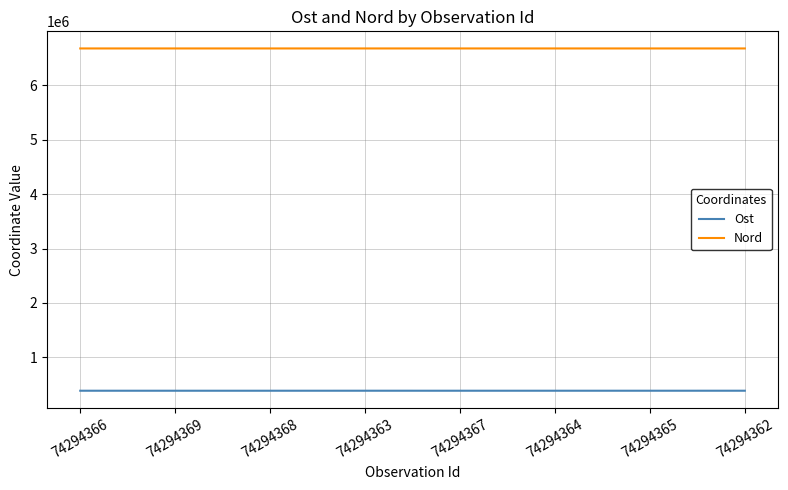

The Nord series shows 6680846.5 at 74294364. True or false?

True